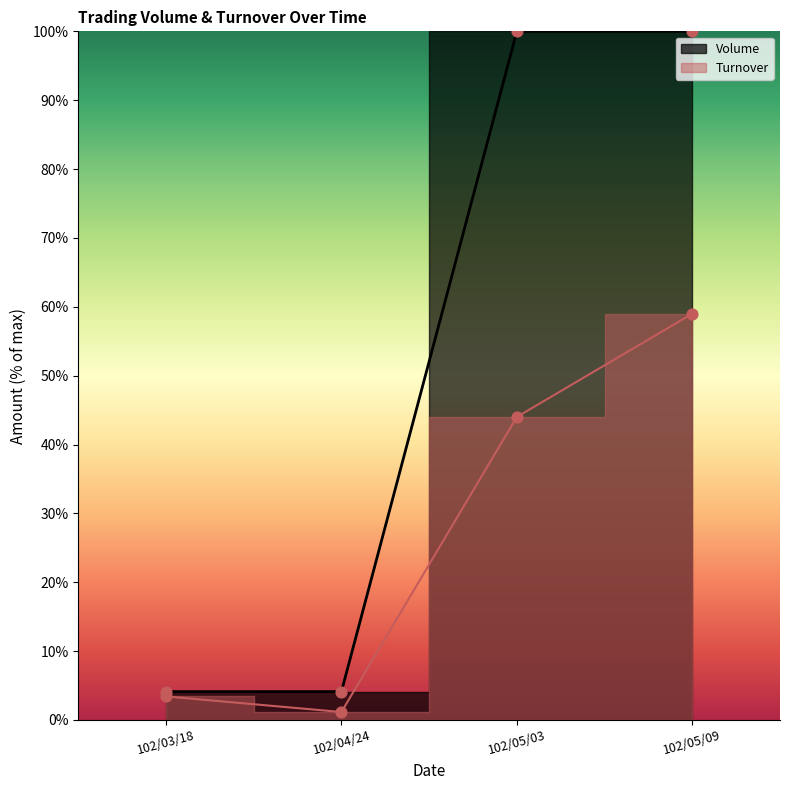

At which category is the sum across all series the highest?

102/05/09